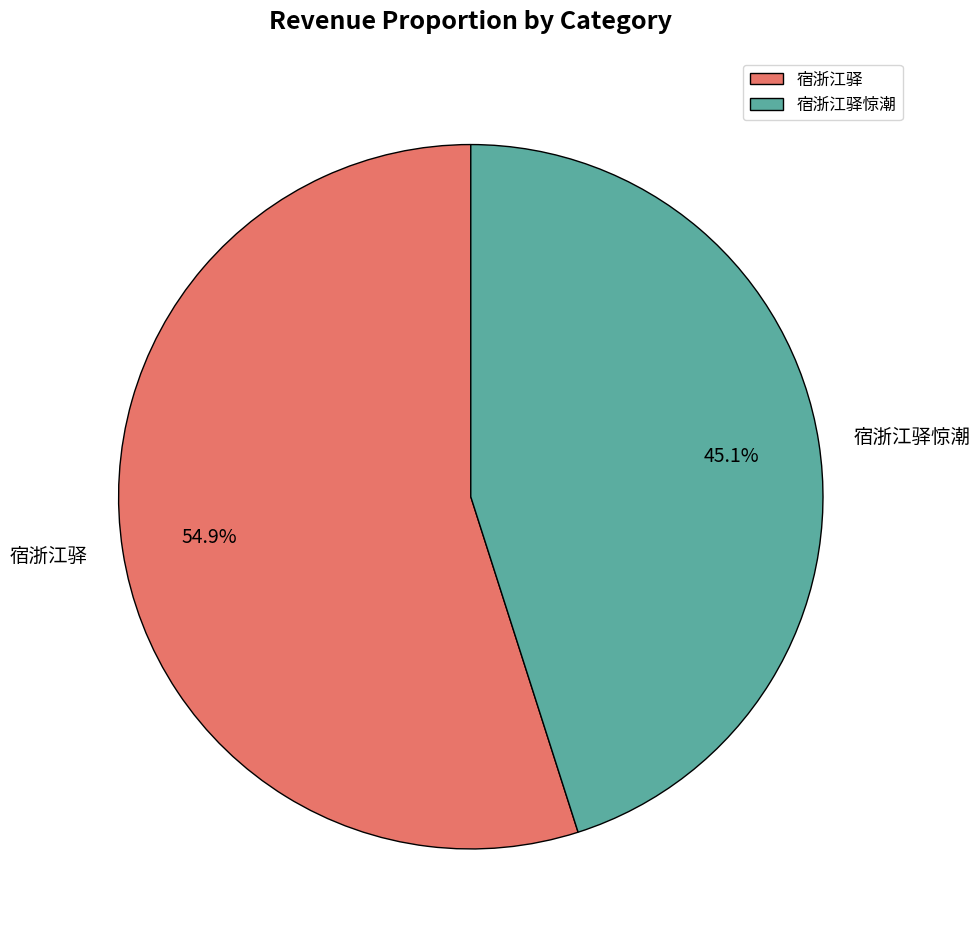

Do 宿浙江驿惊潮 and 宿浙江驿 together represent more than half of the pie?

Yes